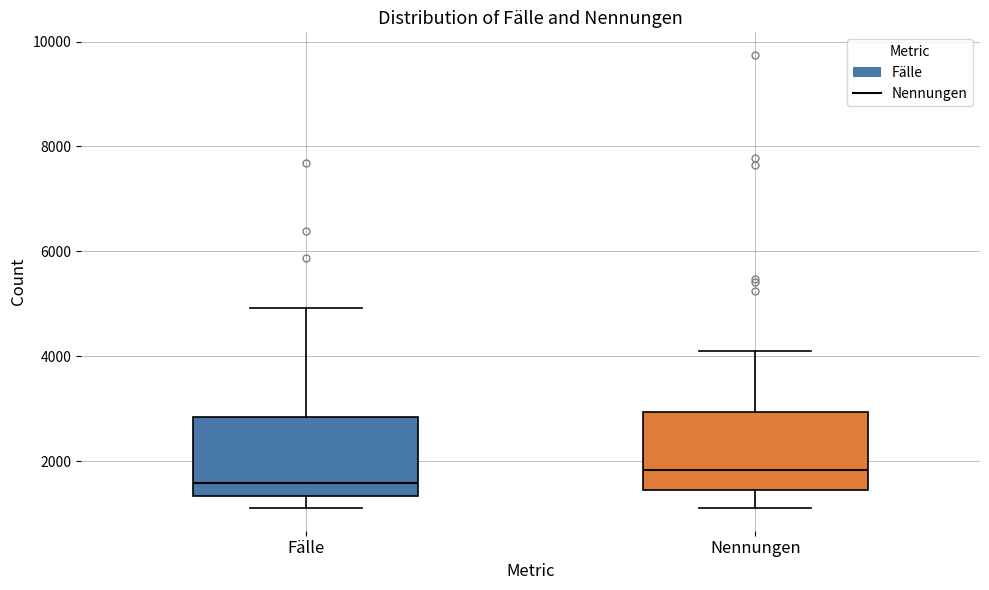

Where is the upper edge of the box for Nennungen on the y-axis? The values are not printed on the chart, so give them approximately, as read against the axis.

3000